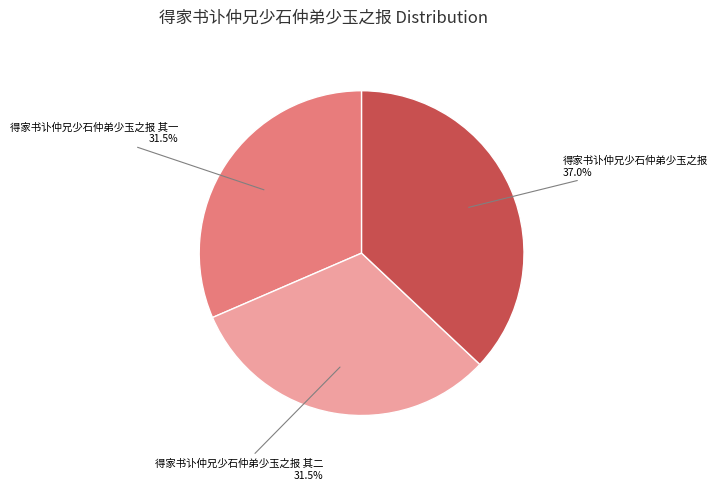

Is there a majority slice in this chart?

No